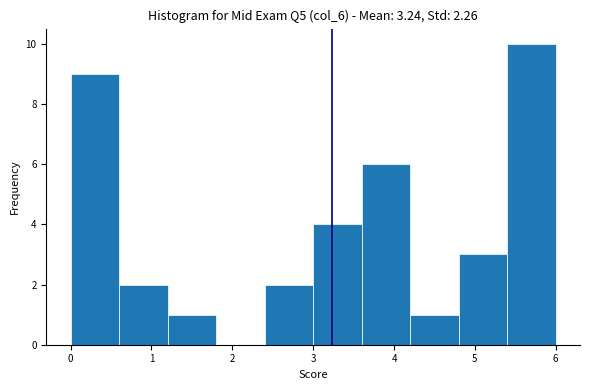

Which range on the x-axis has the tallest bar?

5.4 to 6.0